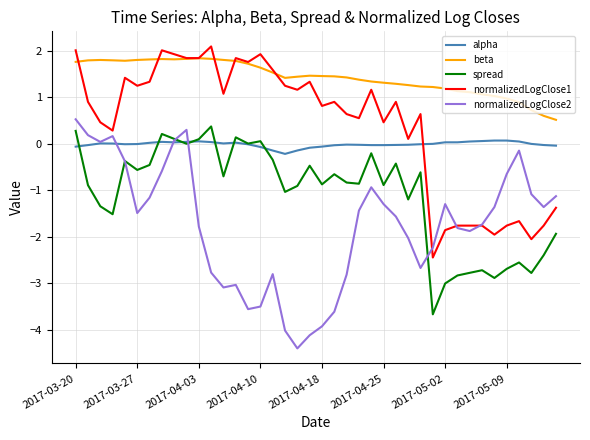

In alpha, how many points are lower than both neighbors (excluding endpoints)?

5